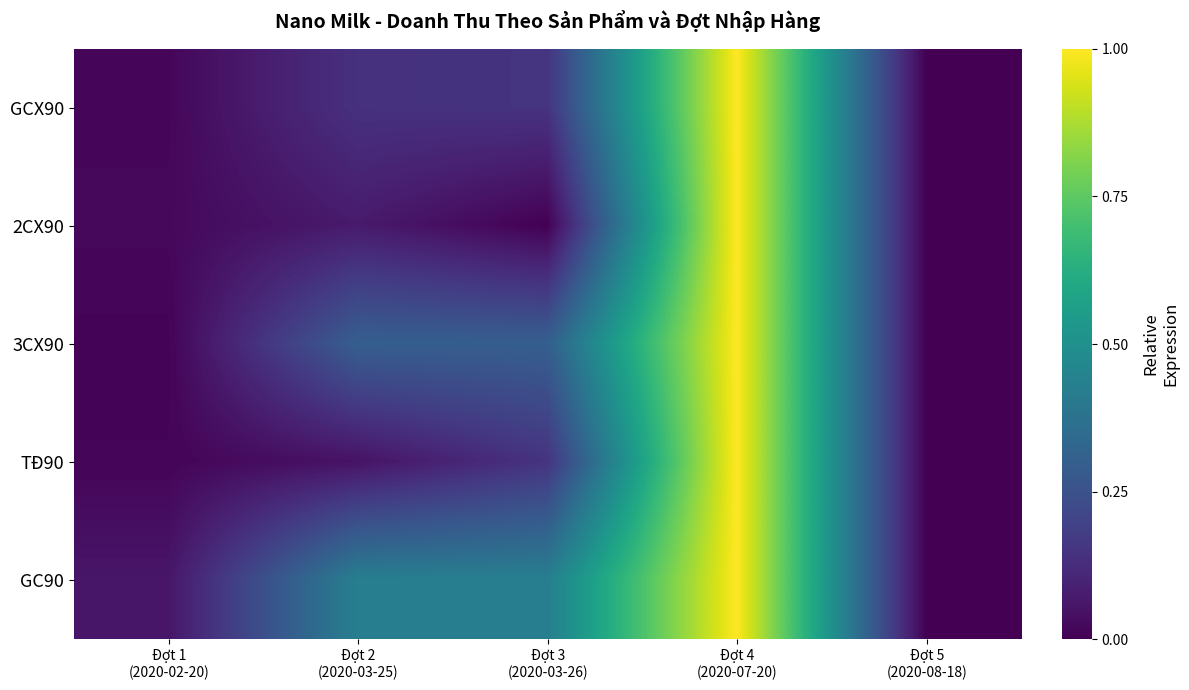

Which label corresponds to the smallest value in the chart?

Đợt 5
(2020-08-18)